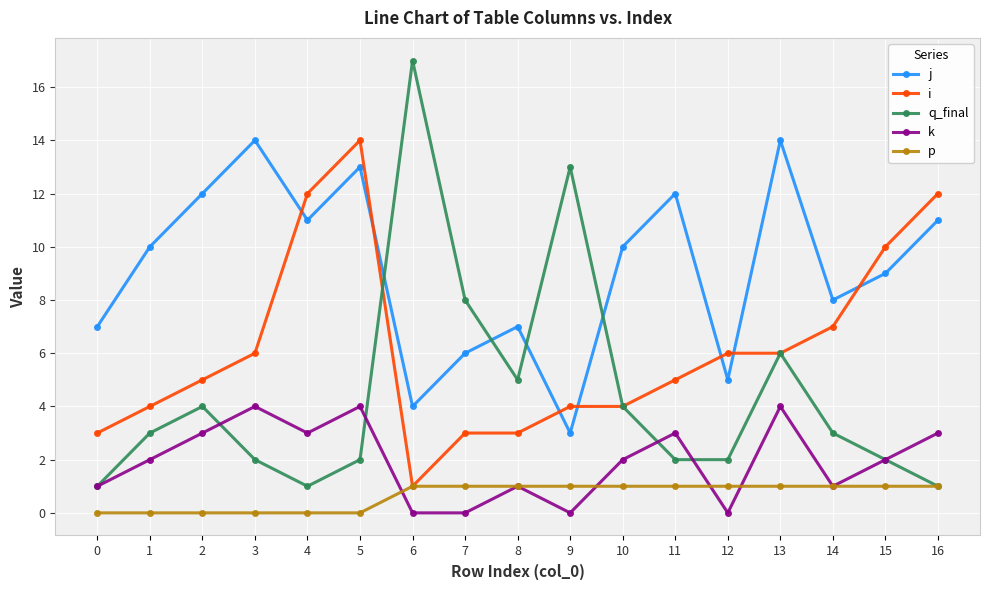

True or false: k has a value of 2 at 15.

True